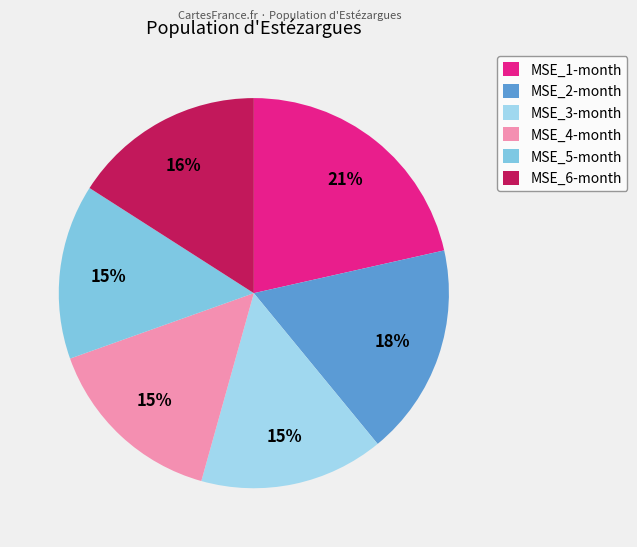

Do MSE_3-month and MSE_1-month together represent more than half of the pie?

No